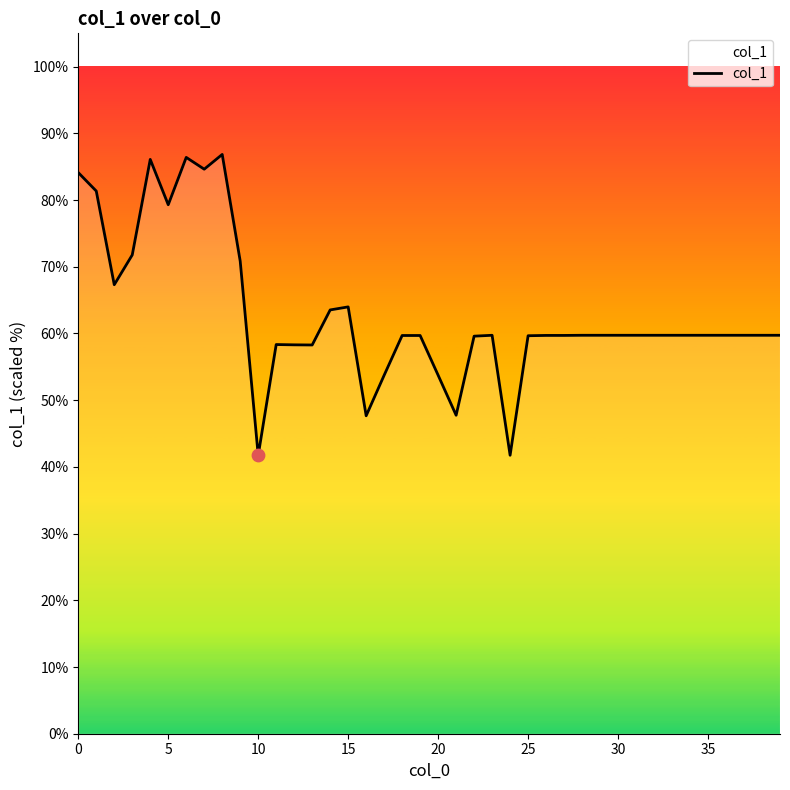

What is the greatest value displayed?

86.8